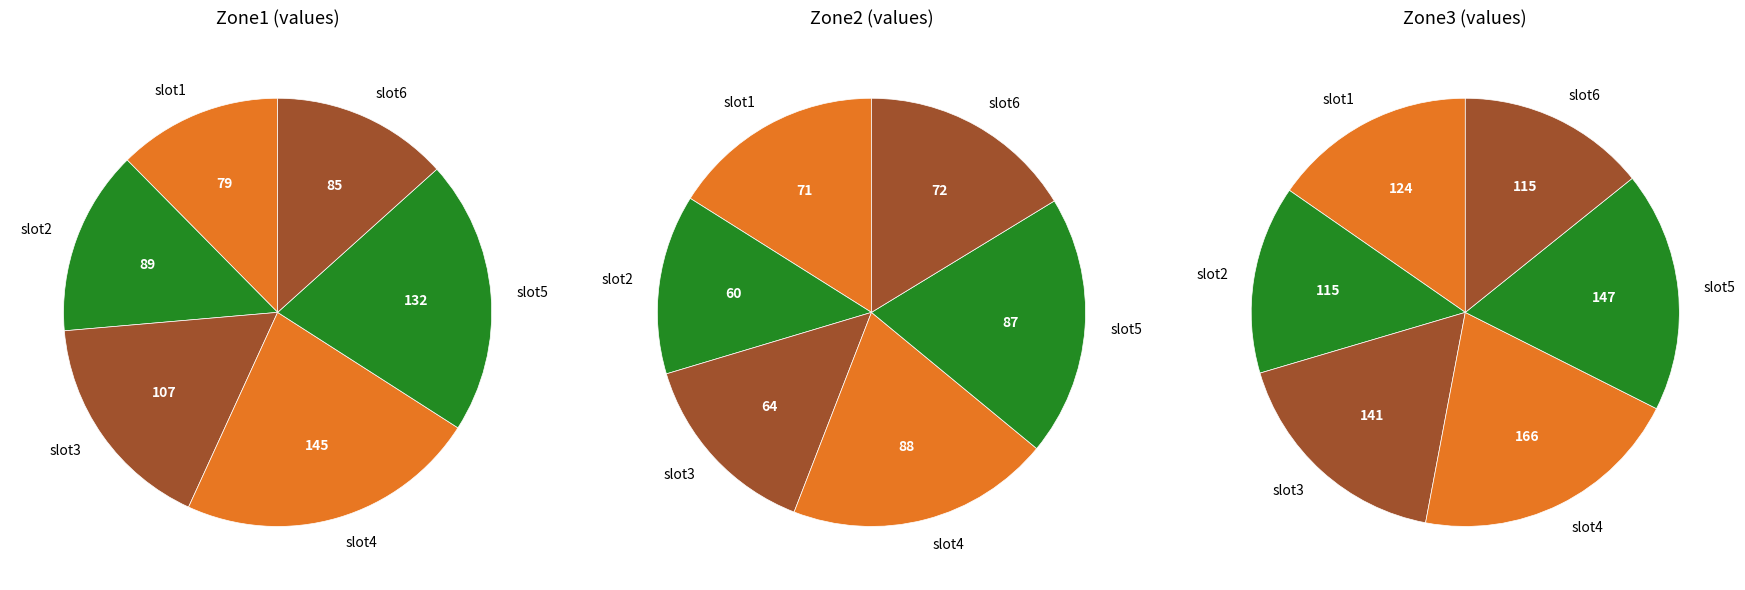

The slot5 slice represents 32% of the pie. True or false?

False